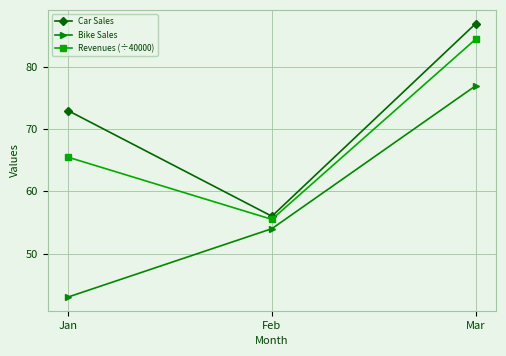

What is the minimum value shown in the chart?

43.0